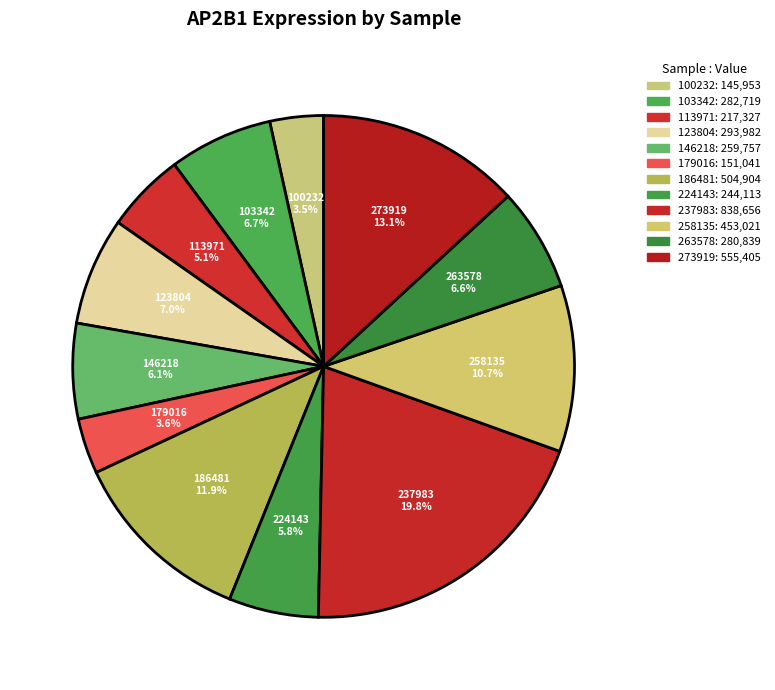

Does any single category account for the majority?

No